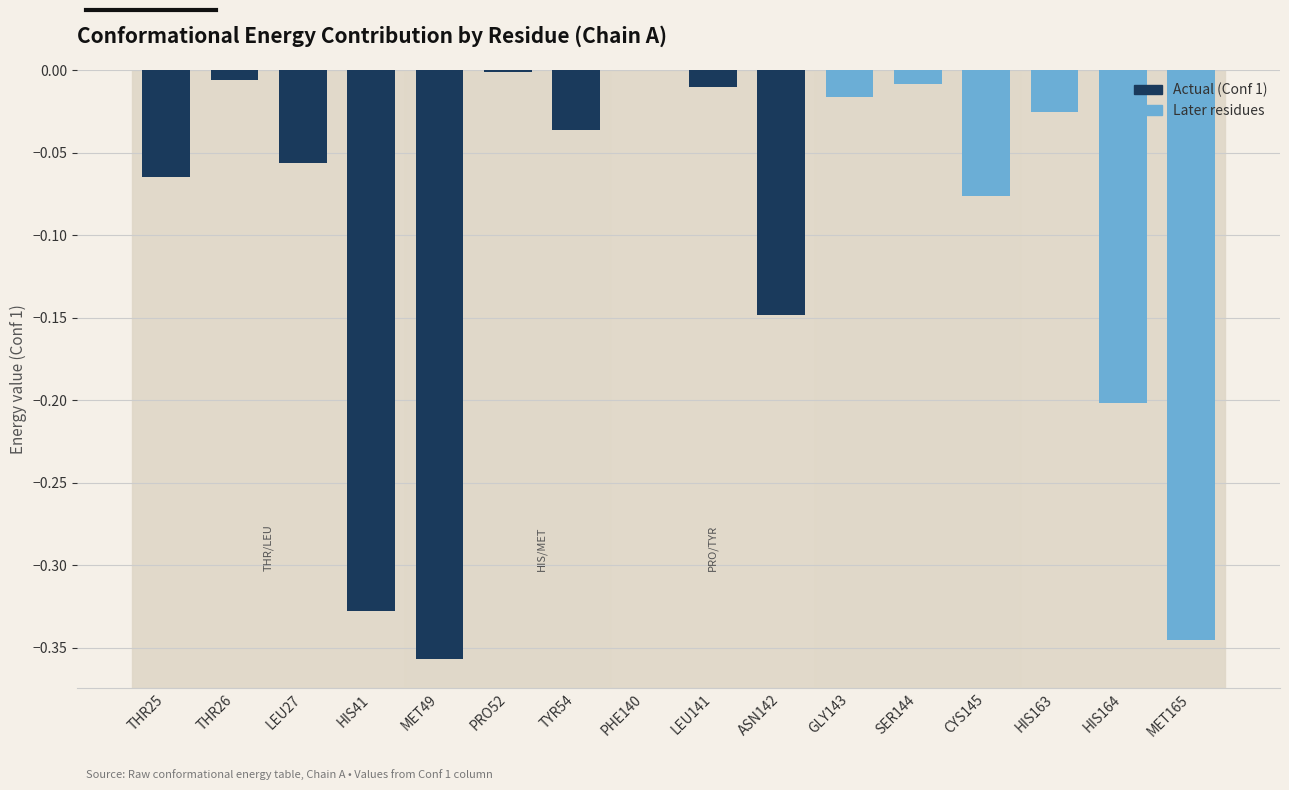

Reading left to right, extract all data points from this chart.

-0.1	-0.0	-0.1	-0.3	-0.4	-0.0	-0.0	-0.0	-0.0	-0.1	-0.0	-0.0	-0.1	-0.0	-0.2	-0.3